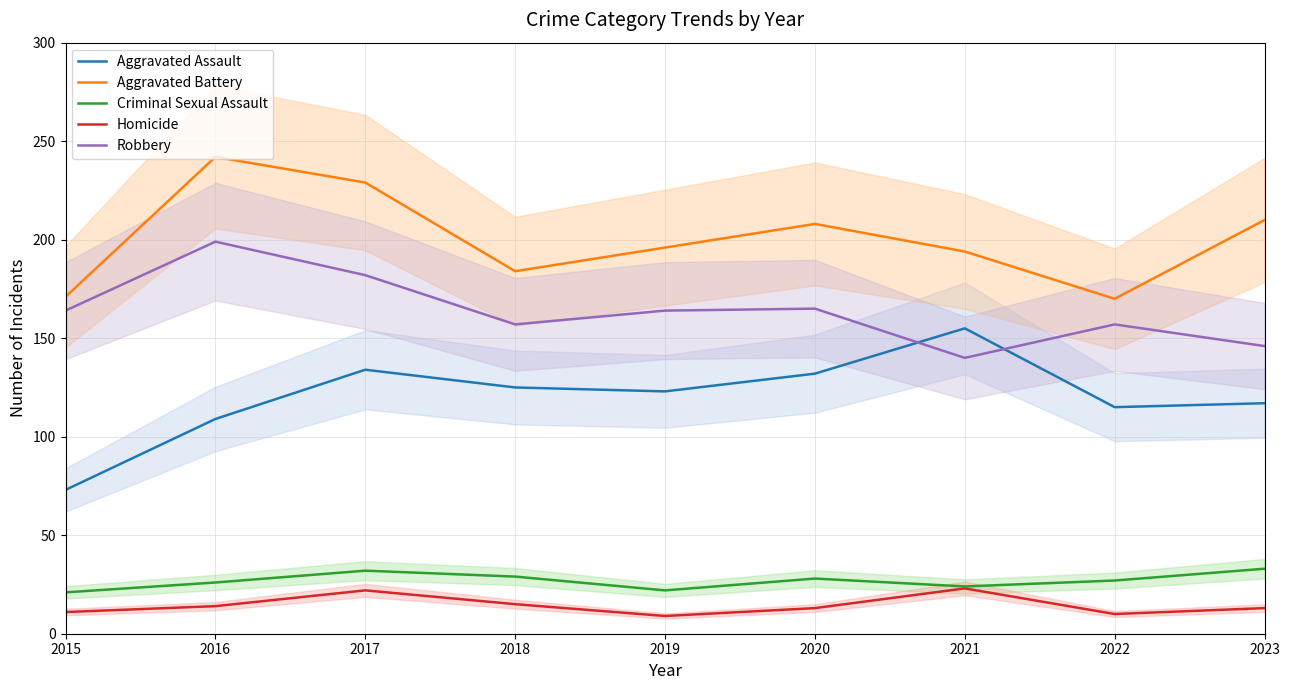

How many interior local valleys does the Criminal Sexual Assault series have?

2